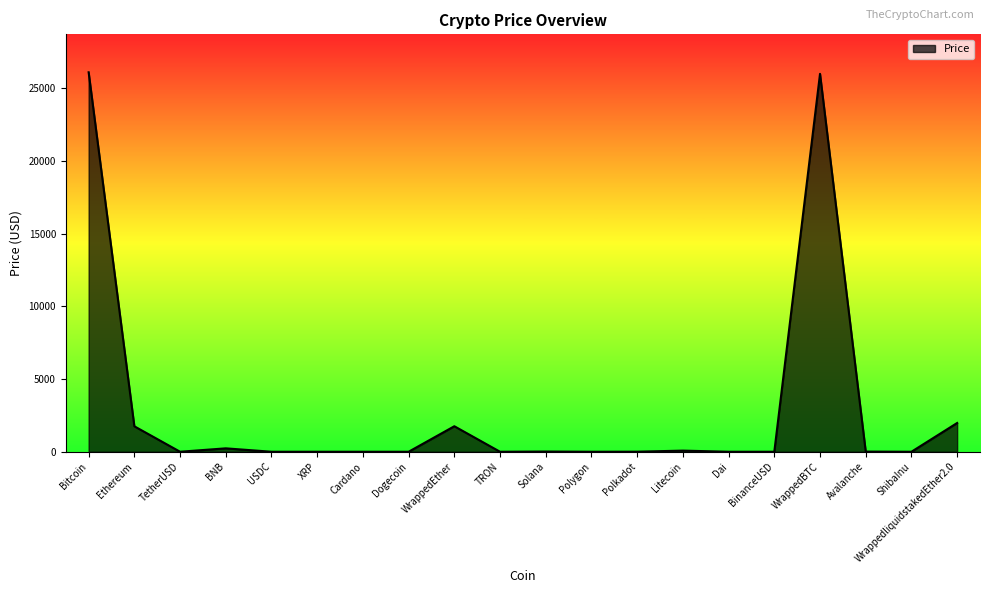

What is the maximum value shown in the chart?

26087.3